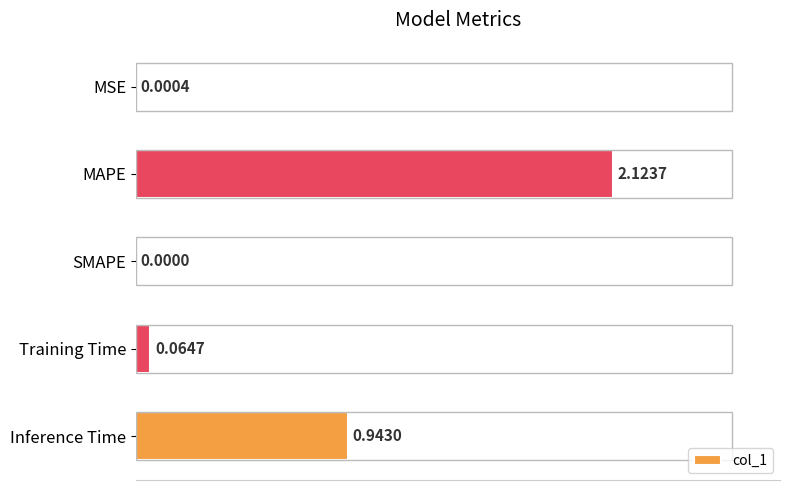

What is the sum of the values at MAPE and Inference Time?

3.1